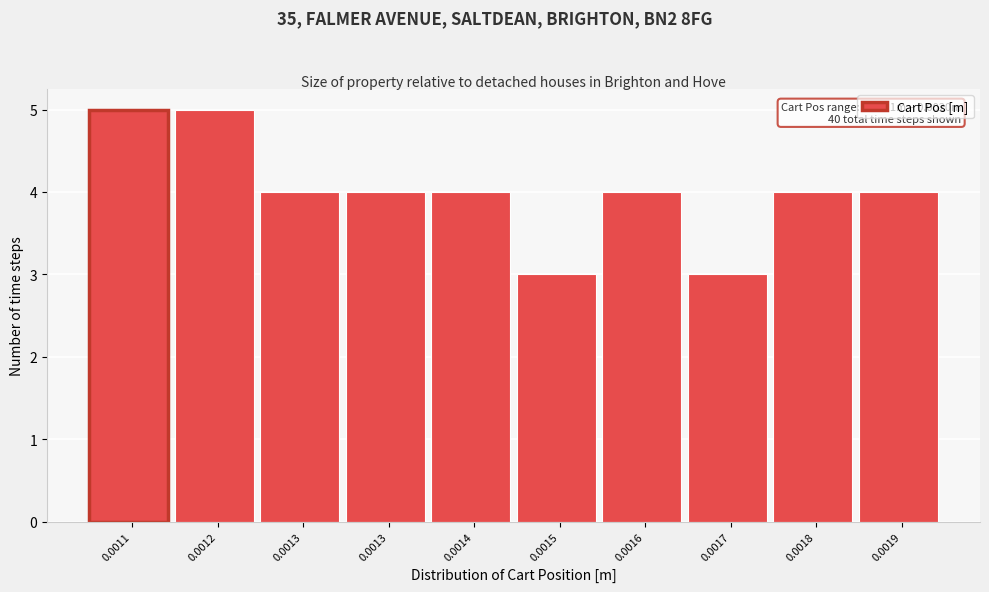

Does the chart contain any negative values?

No